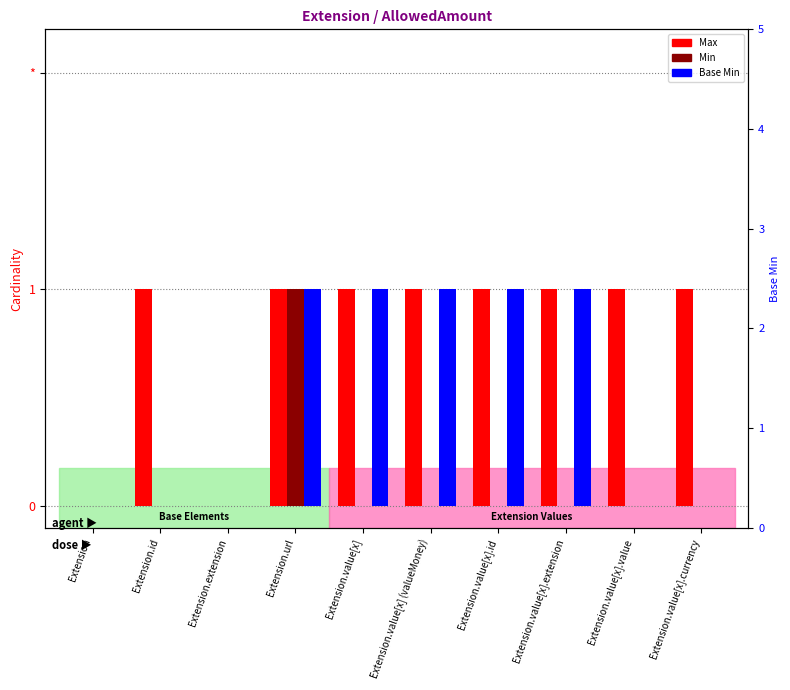

The Min series shows 0 at Extension.value[x]. True or false?

False